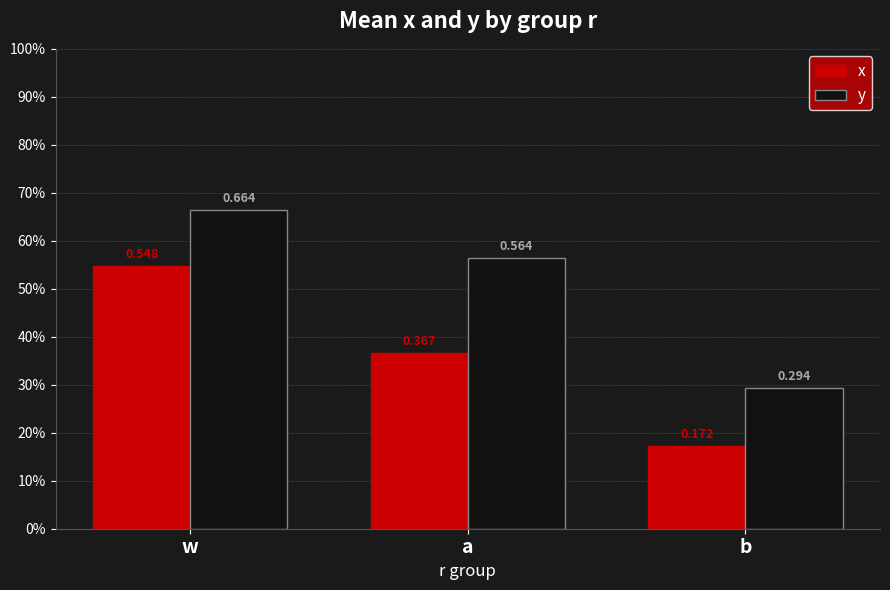

Rank the series at b from lowest to highest value.

x, y